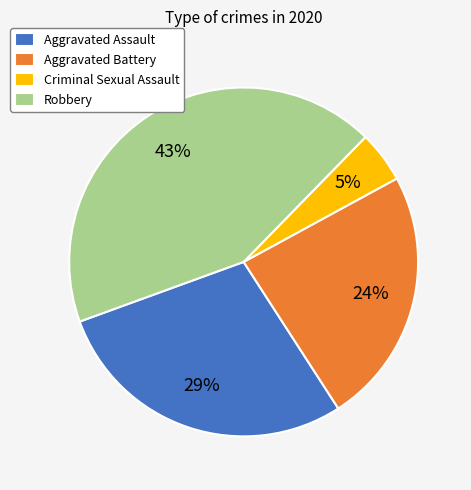

Does Aggravated Assault represent more than half of the total?

No